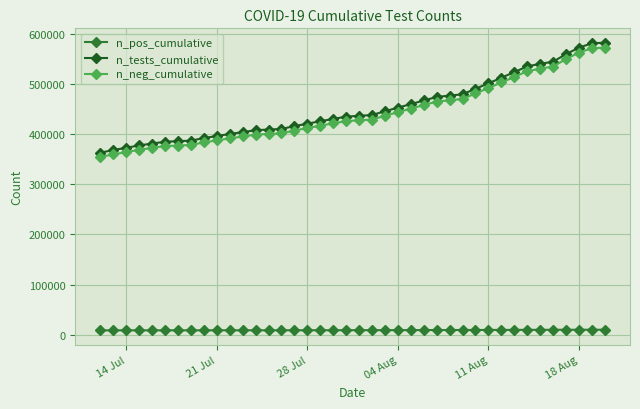

What is the greatest value displayed?

581892